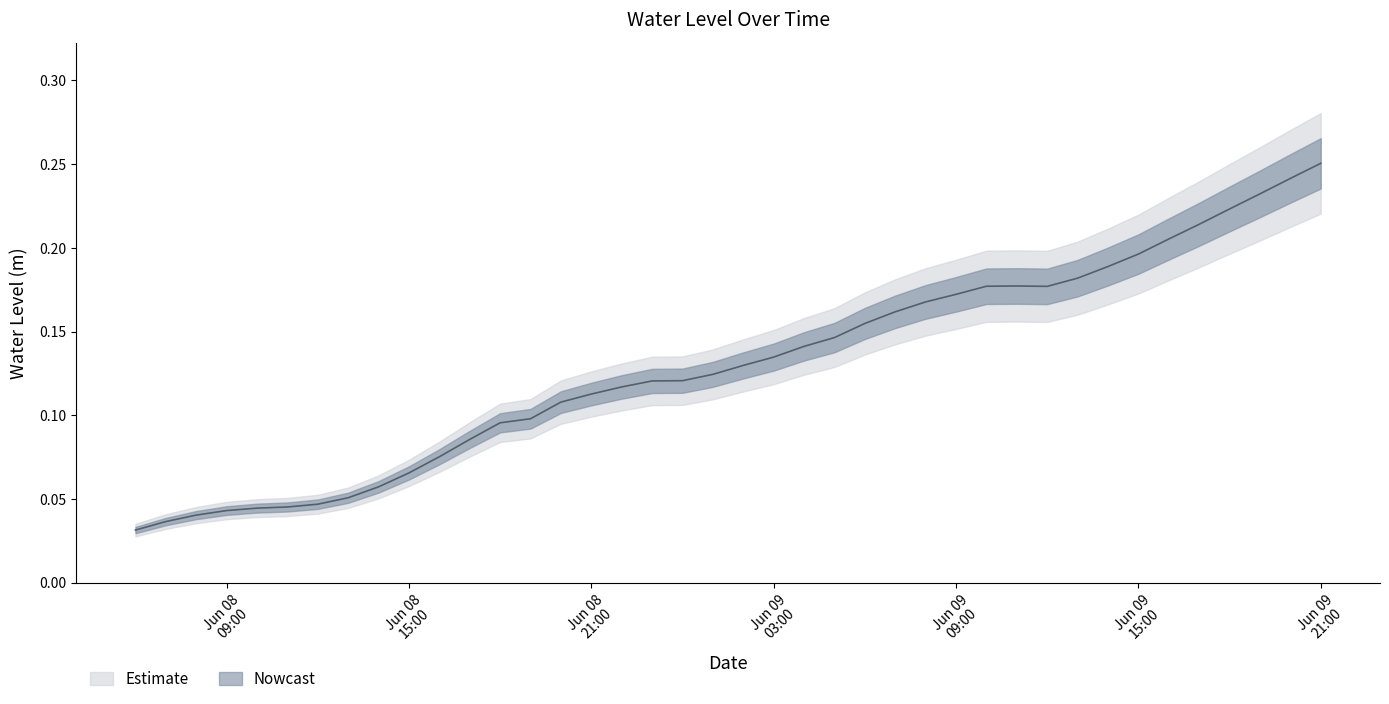

What is the difference between the maximum and minimum values?

0.2